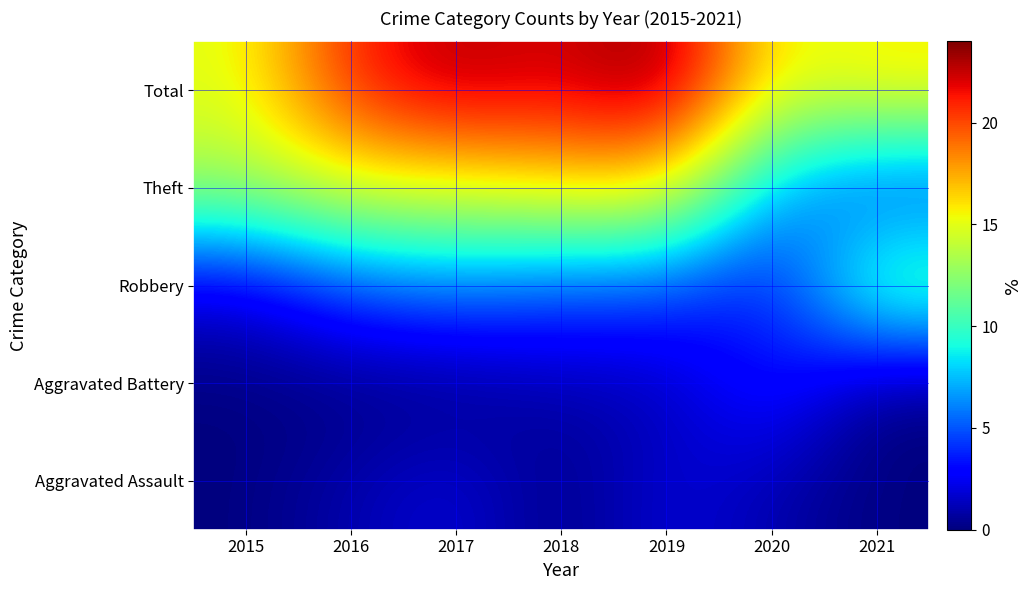

What is the total value across all series at 2017?

46